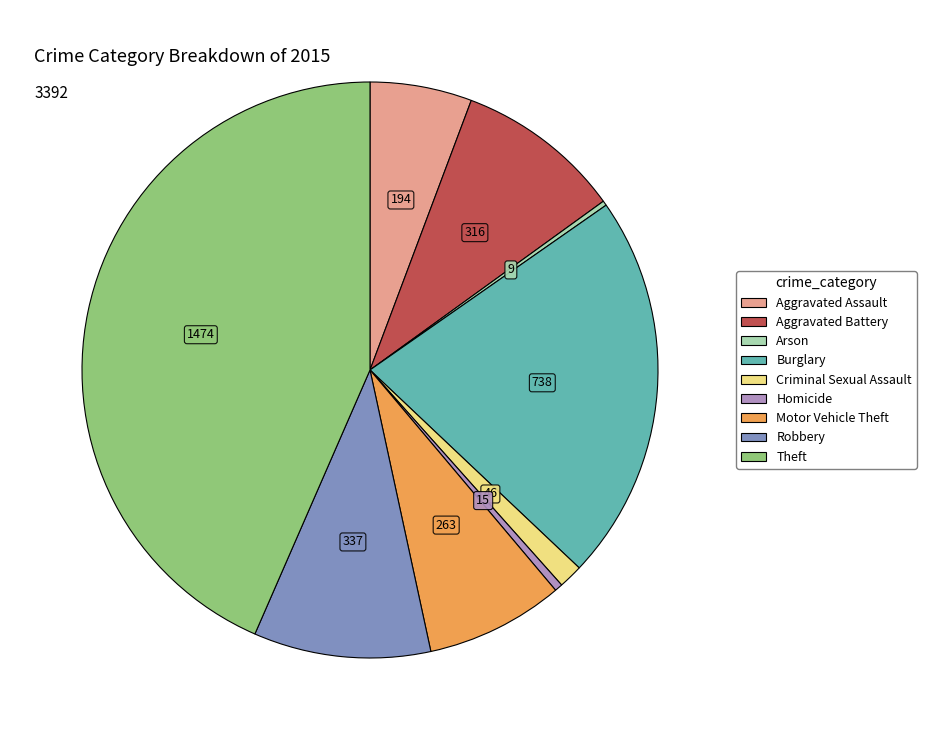

Which category has the biggest portion of the pie?

Theft